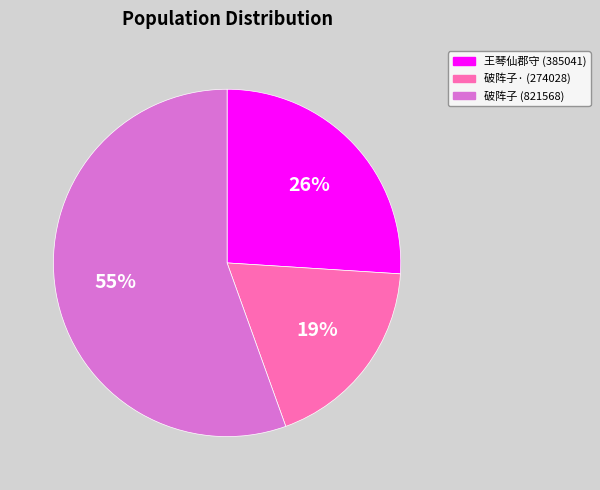

To the nearest percent, what is the average slice percentage?

33%